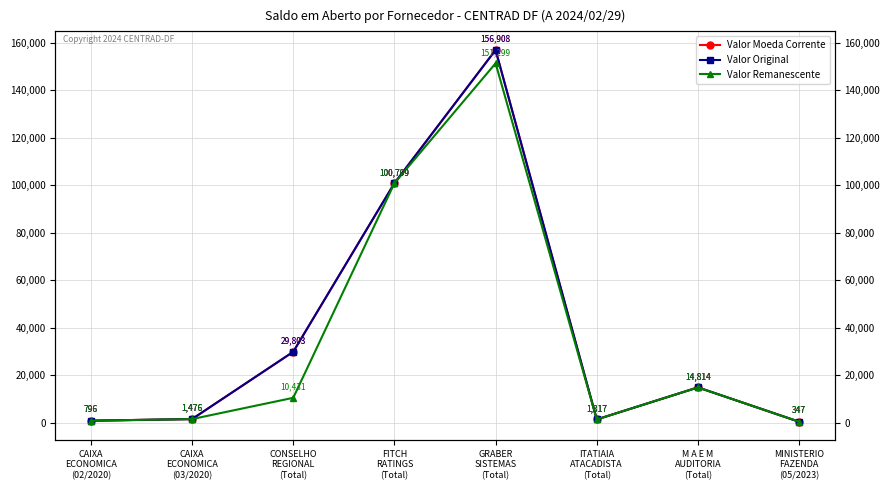

Is this an area chart (filled region under the line)?

No